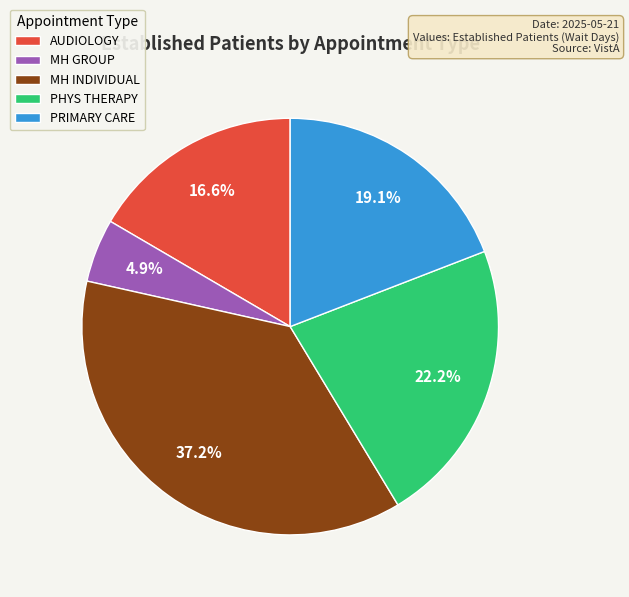

Is there any slice that represents more than half of the pie?

No